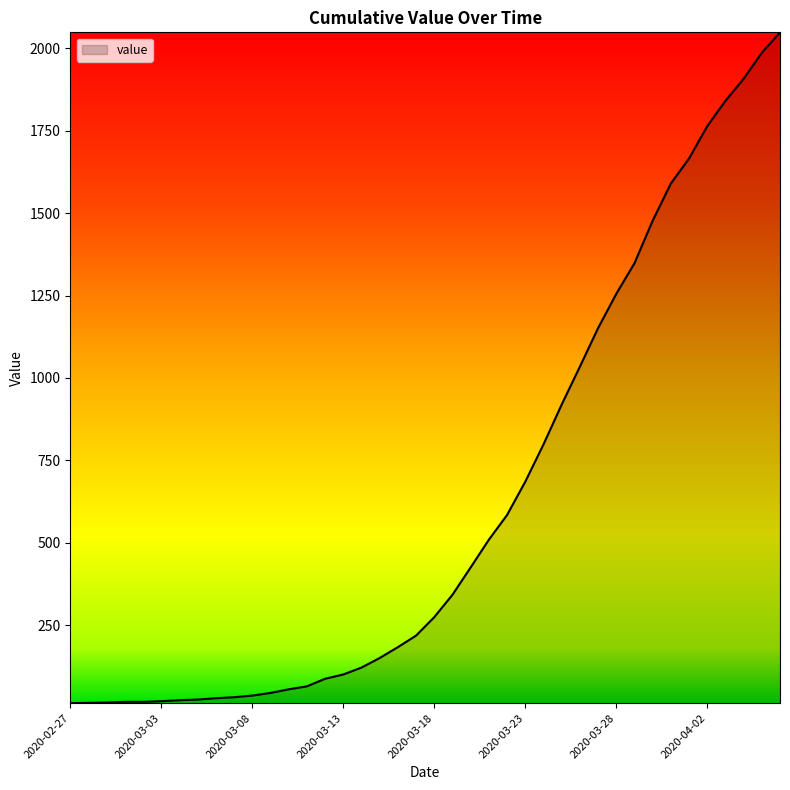

What is the difference between the maximum and minimum values?

2036